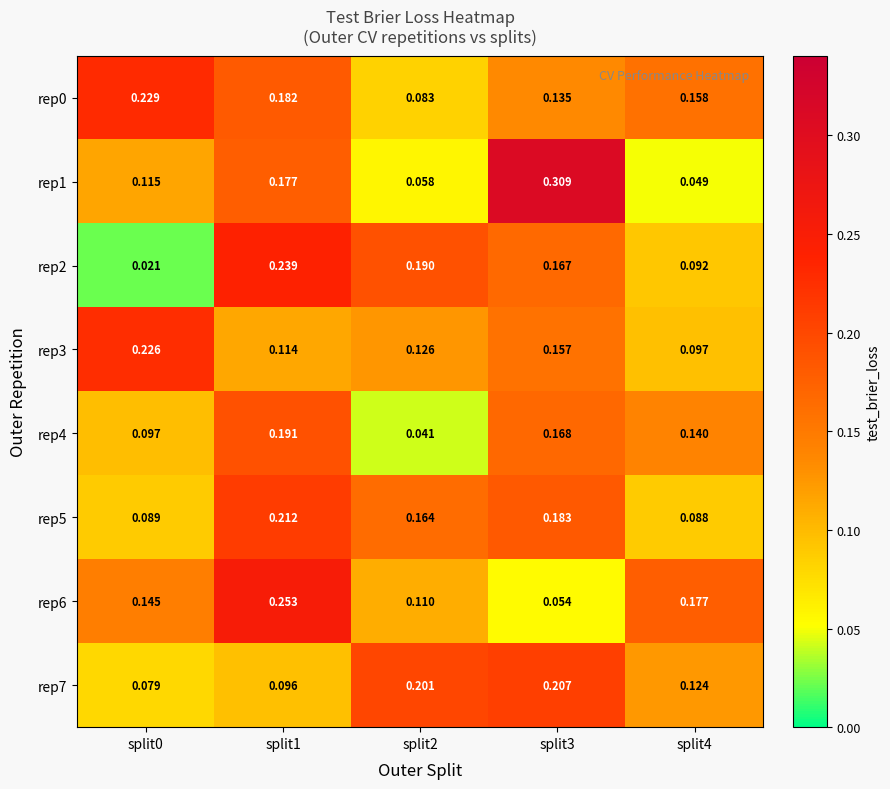

Reading right to left, what are all the values shown in this chart?

rep0: split4=0.2	split3=0.1	split2=0.1	split1=0.2	split0=0.2
rep1: split4=0.0	split3=0.3	split2=0.1	split1=0.2	split0=0.1
rep2: split4=0.1	split3=0.2	split2=0.2	split1=0.2	split0=0.0
rep3: split4=0.1	split3=0.2	split2=0.1	split1=0.1	split0=0.2
rep4: split4=0.1	split3=0.2	split2=0.0	split1=0.2	split0=0.1
rep5: split4=0.1	split3=0.2	split2=0.2	split1=0.2	split0=0.1
rep6: split4=0.2	split3=0.1	split2=0.1	split1=0.3	split0=0.1
rep7: split4=0.1	split3=0.2	split2=0.2	split1=0.1	split0=0.1